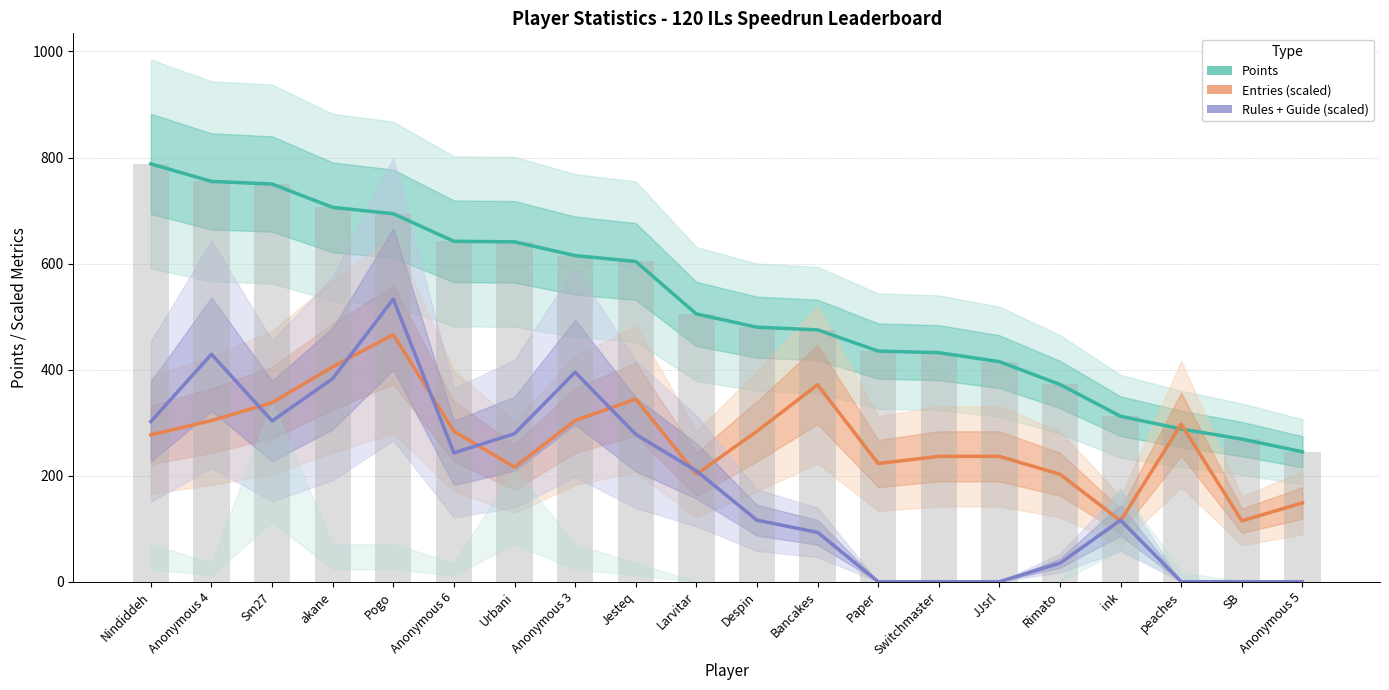

What is the maximum value for Entries (scaled)?

466.0